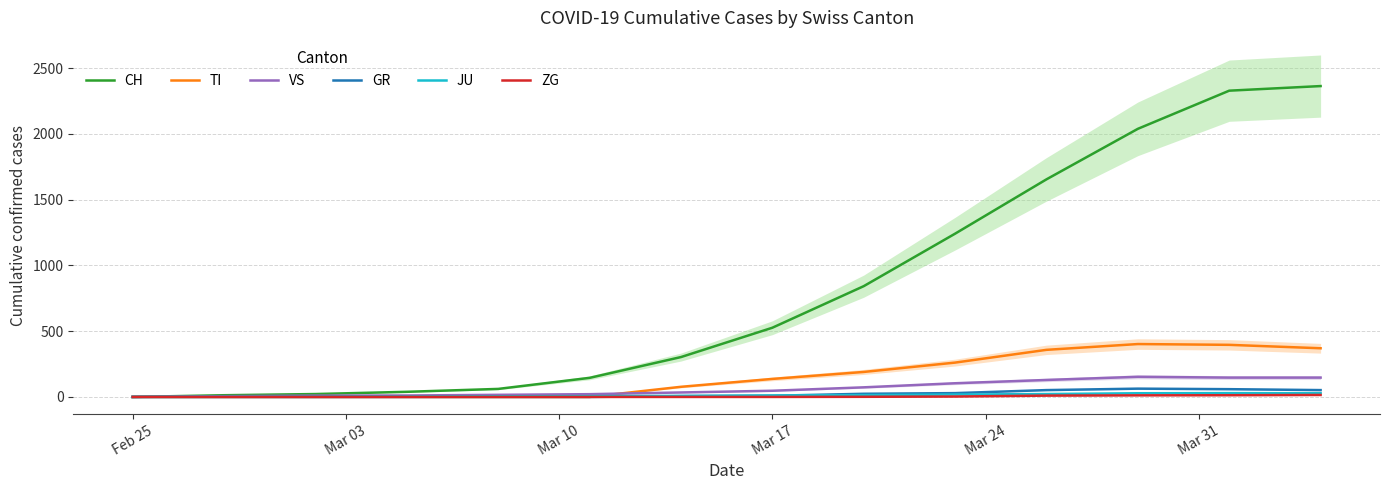

How many values in the CH series exceed 526?

6